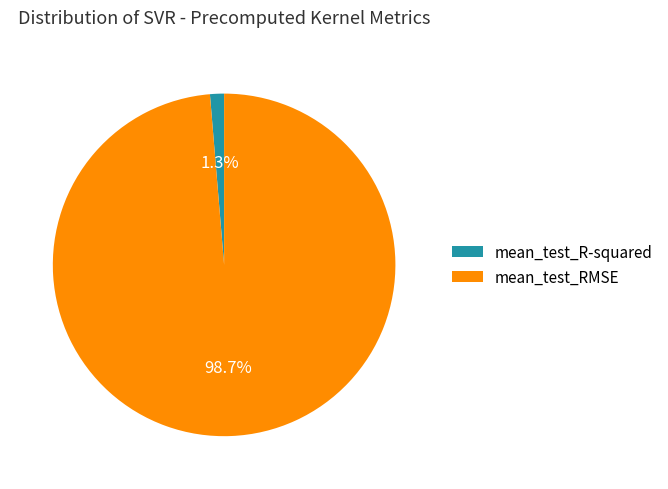

Is there a majority slice in this chart?

Yes